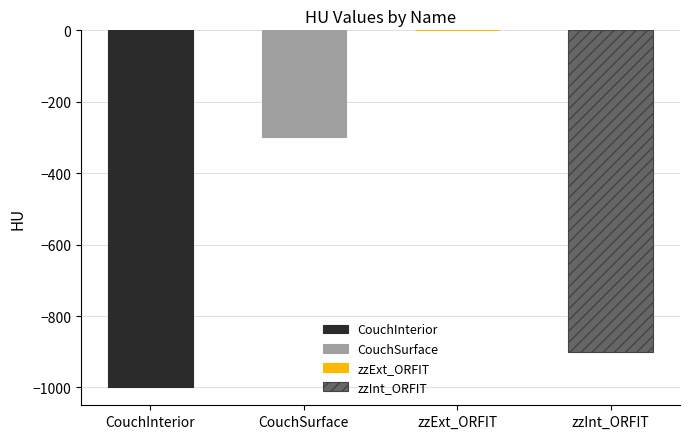

Which label corresponds to the largest value in the chart?

zzExt_ORFIT